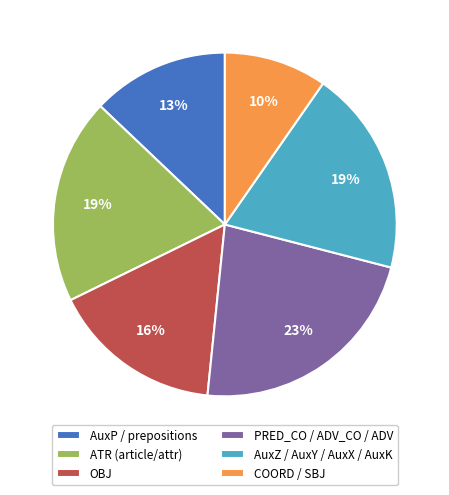

True or false: COORD / SBJ accounts for 22% of the total.

False